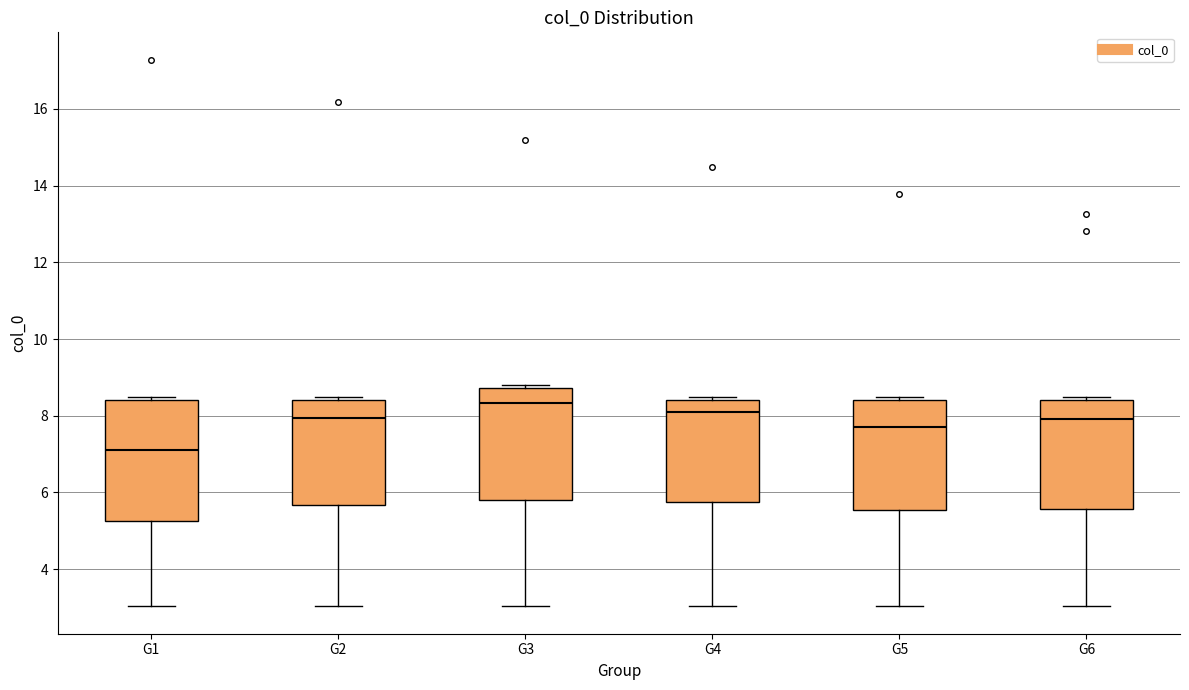

Which box is the tallest, from its lower edge to its upper edge?

G1